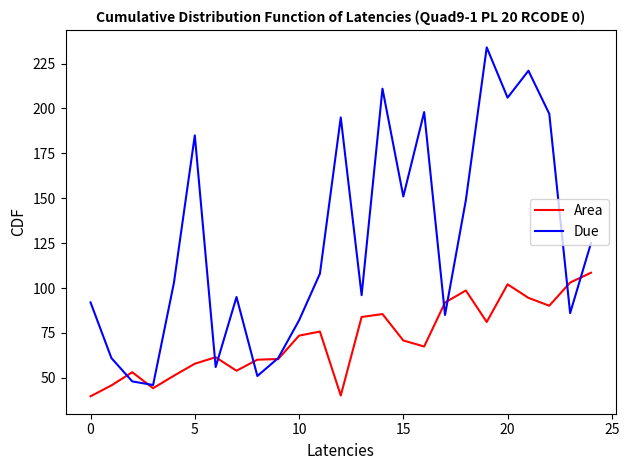

Rank the series by their average value, from lowest to highest.

Area, Due